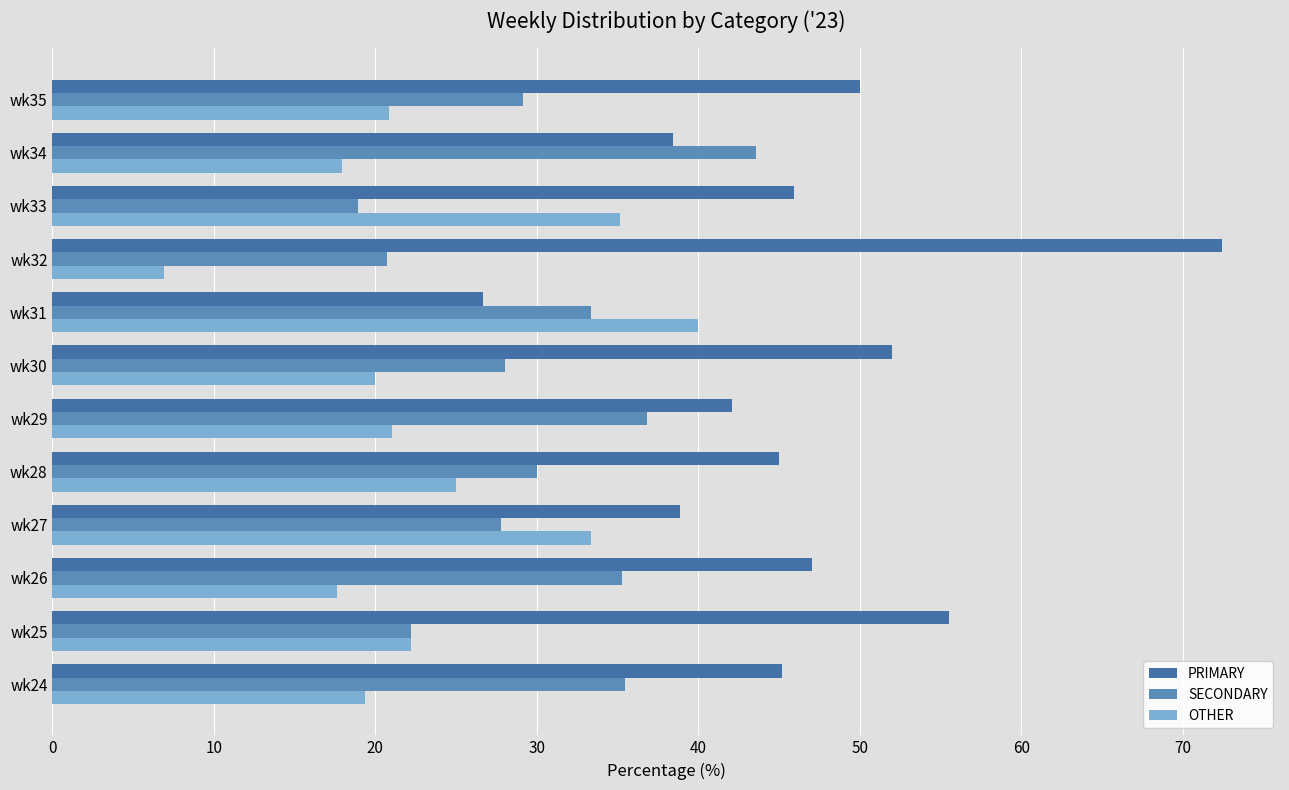

Count the number of data series in this chart.

3